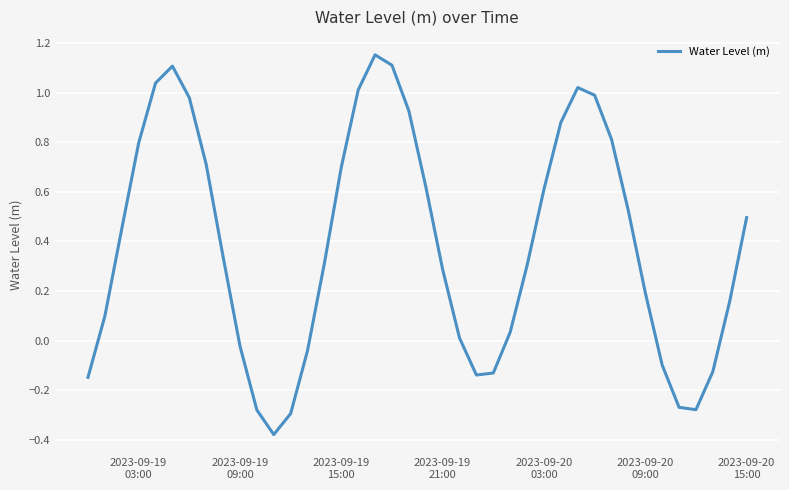

How many values are below zero?

12